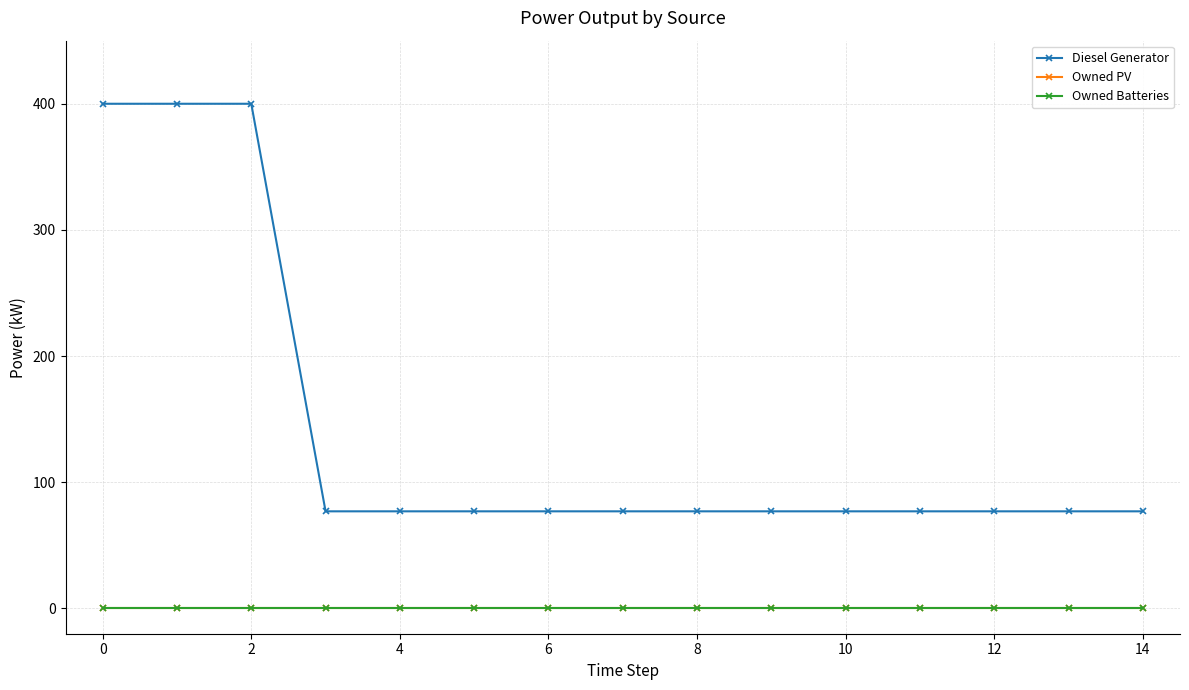

Is this an area chart (filled region under the line)?

No